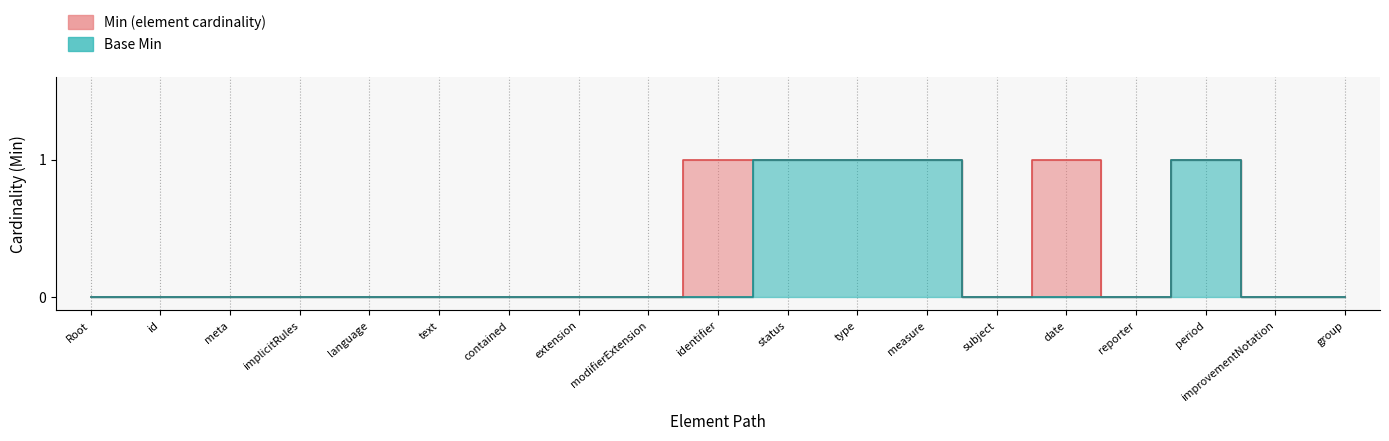

What is the difference between the second highest and minimum values in the Min (element cardinality) series?

1